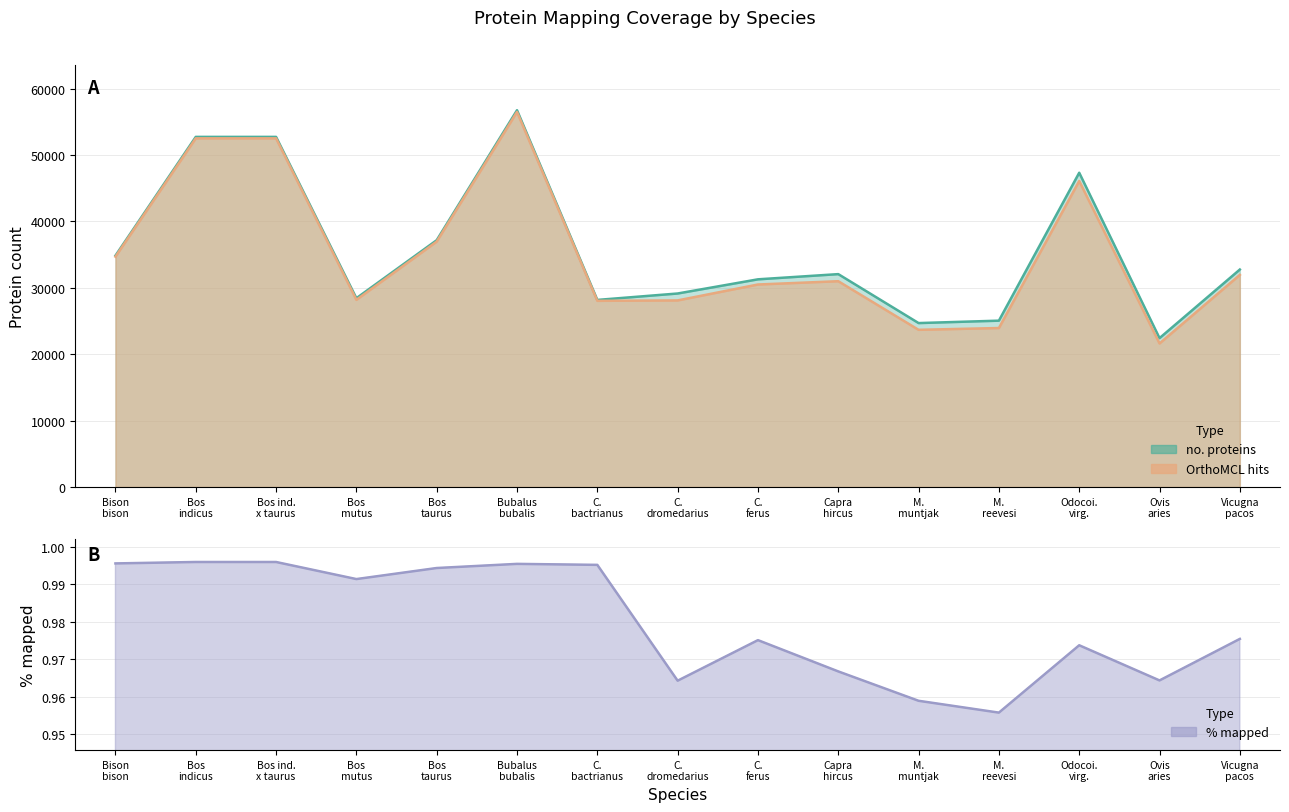

At which category does OrthoMCL hits reach its first local valley?

Bos mutus